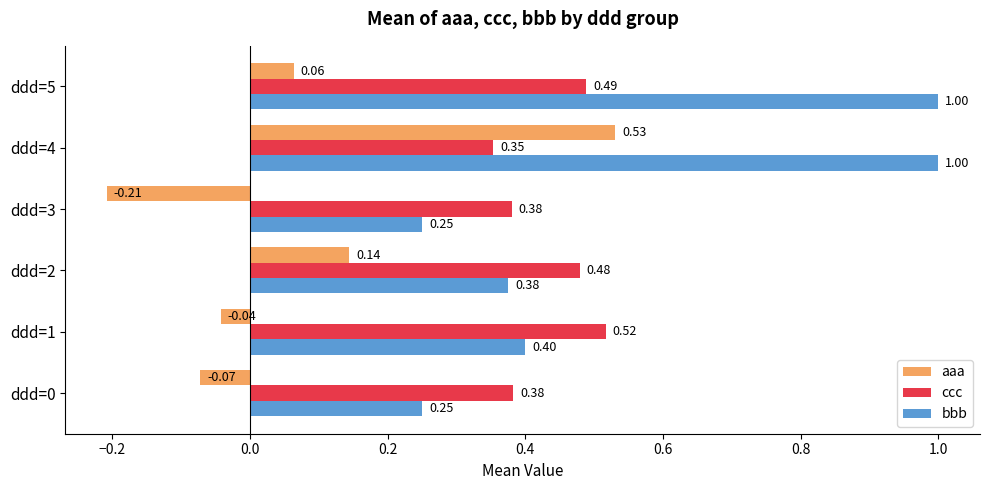

What is the average value of the ccc series?

0.4